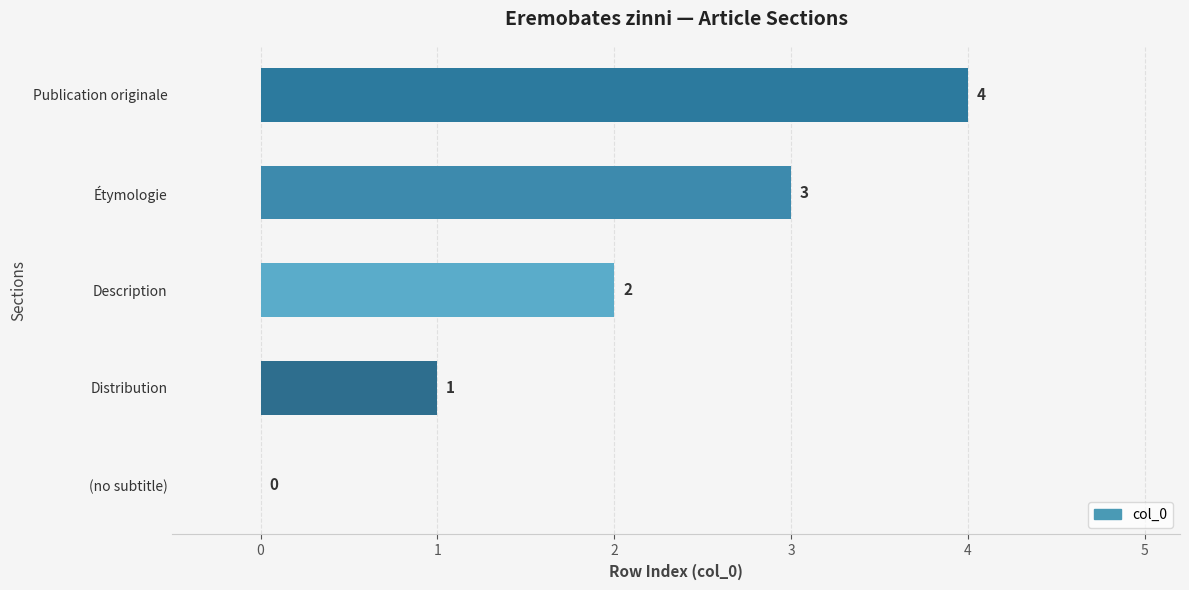

Read the value at Étymologie.

3